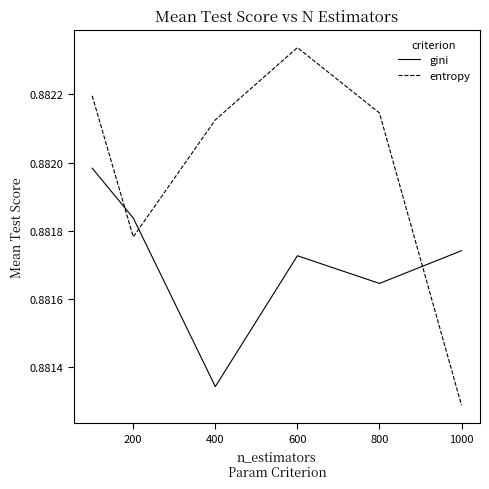

Which series has the largest range (max minus min)?

entropy